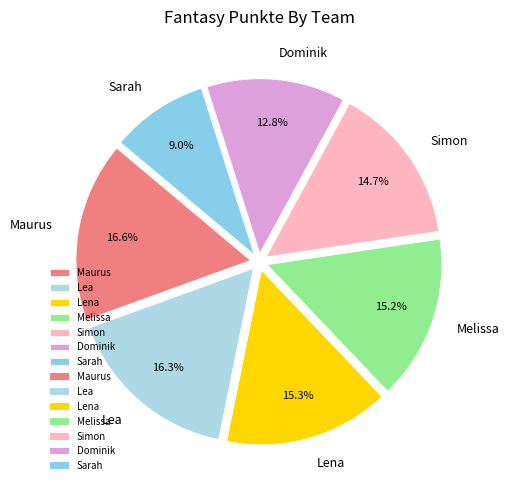

To the nearest percent, what is the combined percentage of Maurus and Sarah?

26%